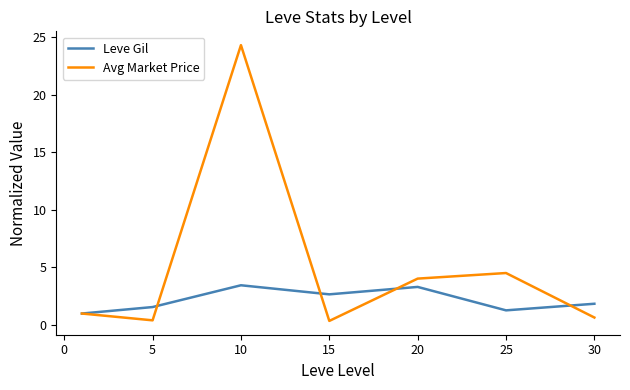

Which series has the largest total across all categories?

Avg Market Price